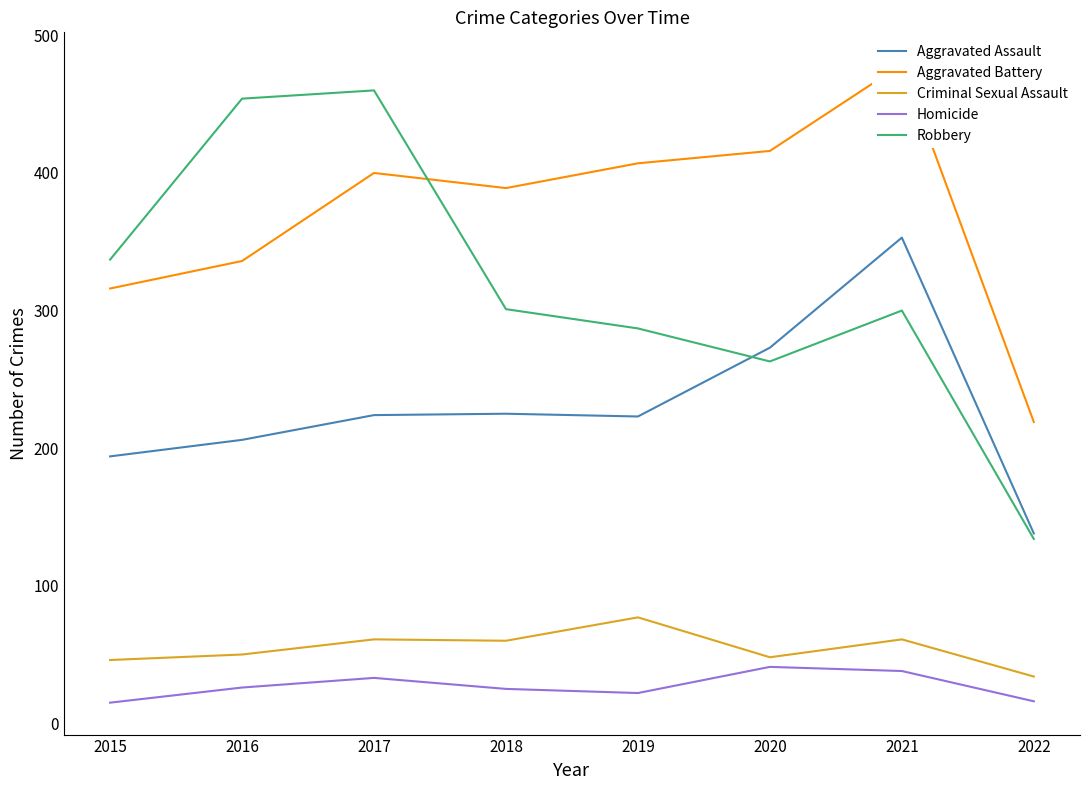

How many categories are shown in the chart?

8